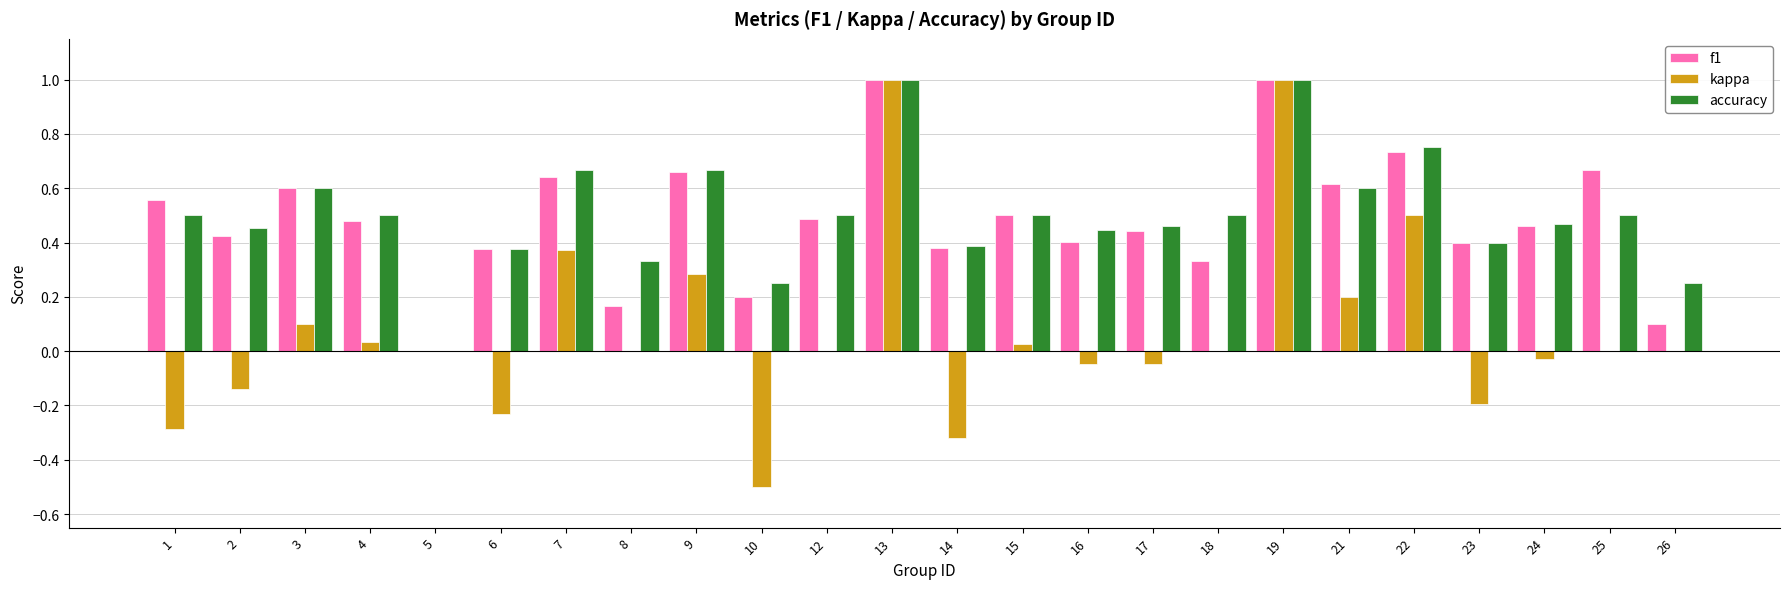

What is the sum of the f1 values at 12 and 22?

1.2